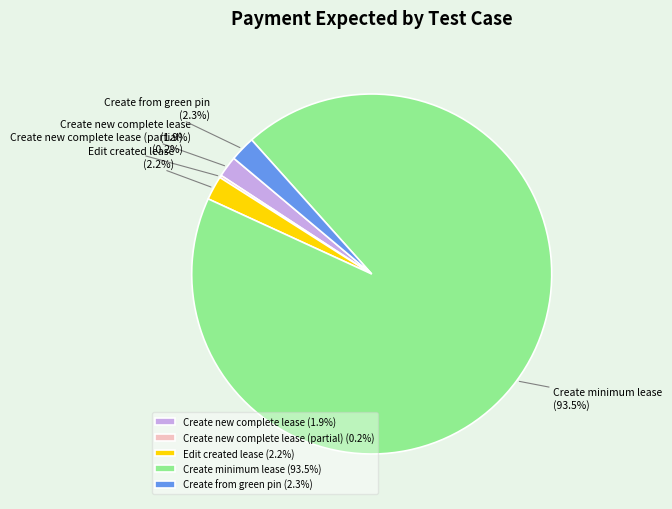

How much of the chart is everything except Create from green pin?

97.7%